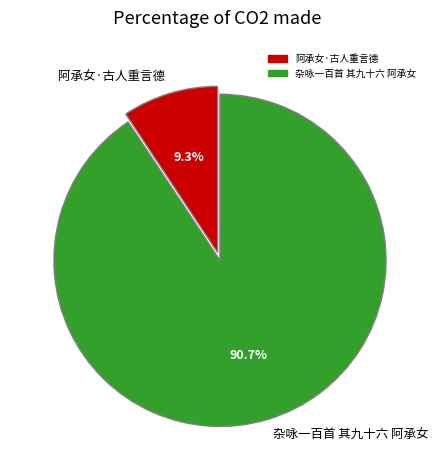

Which has a higher value, 杂咏一百首 其九十六 阿承女 or 阿承女·古人重言德?

杂咏一百首 其九十六 阿承女